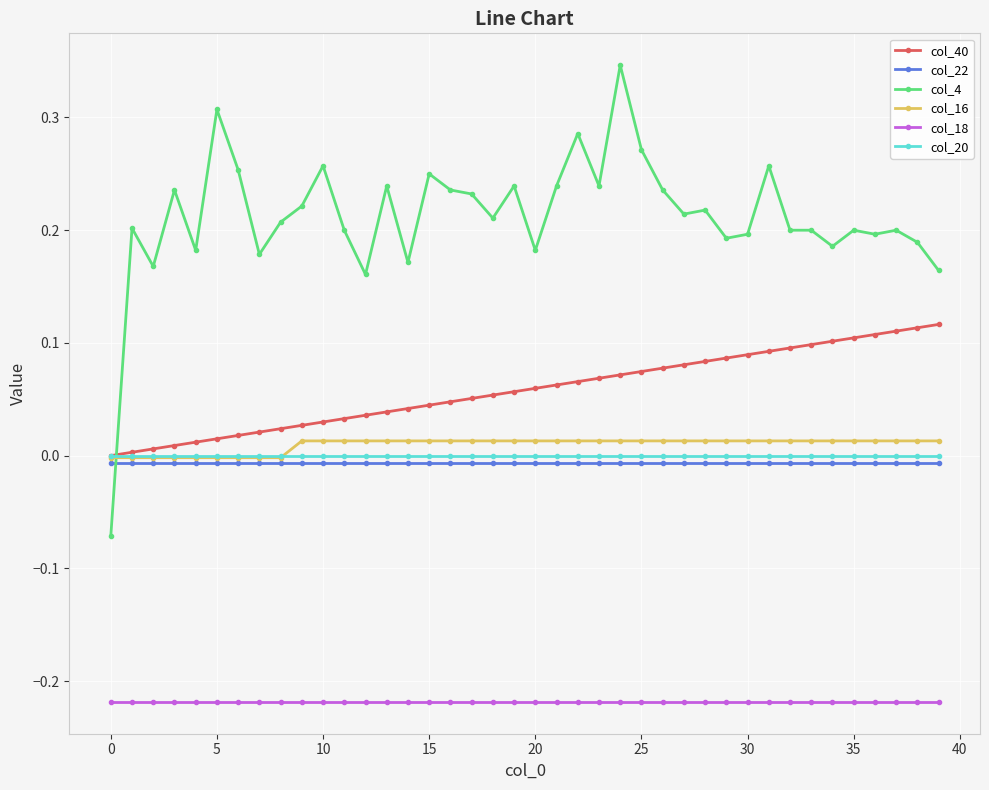

True or false: col_20 and col_4 cross at least once.

True